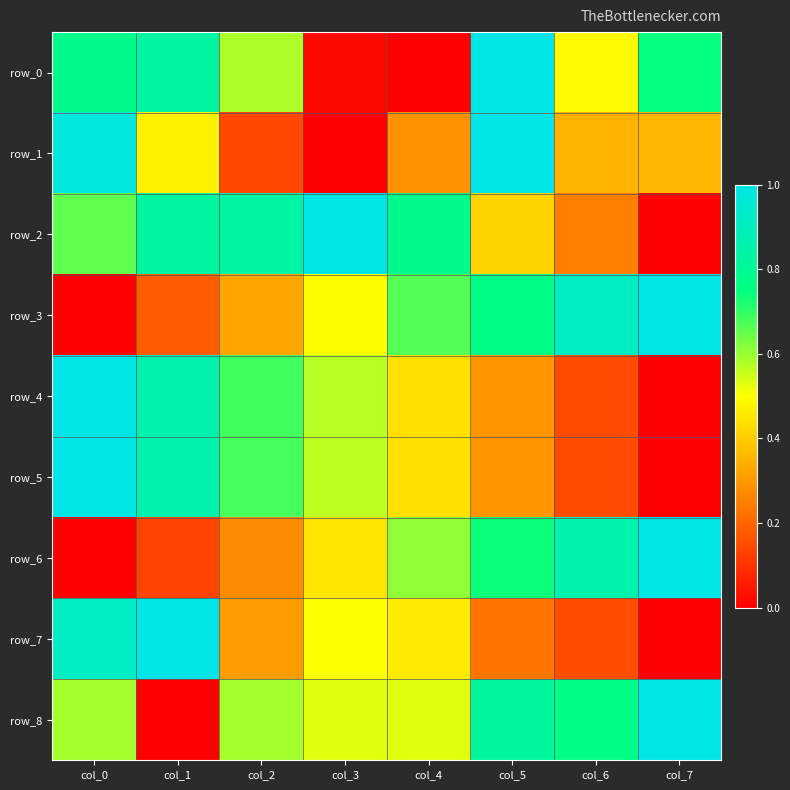

What is the approximate value of row_3 at col_7?

1.0